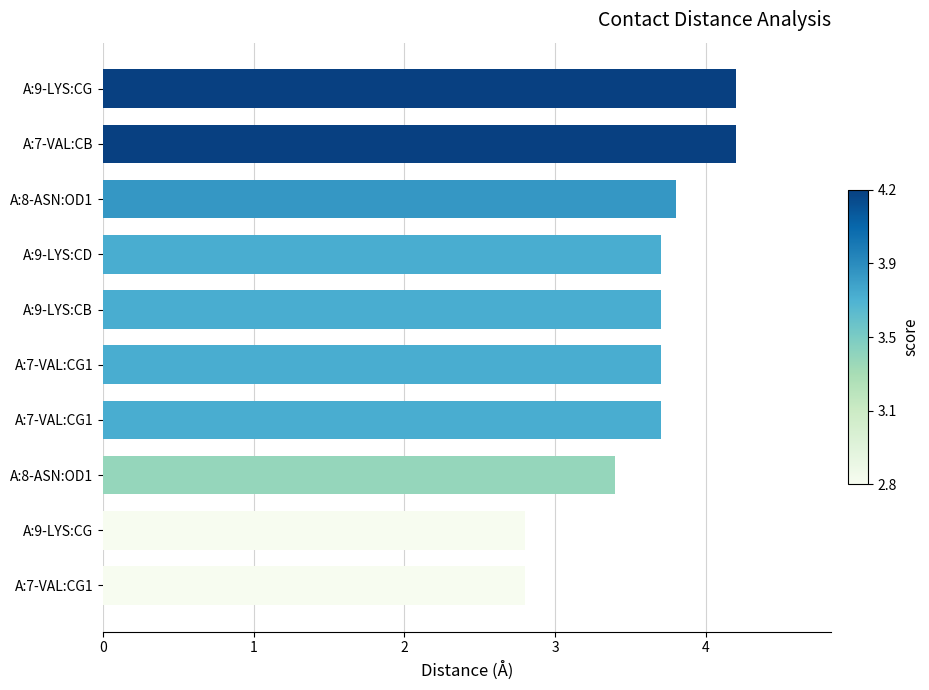

What is the smallest value displayed?

2.8